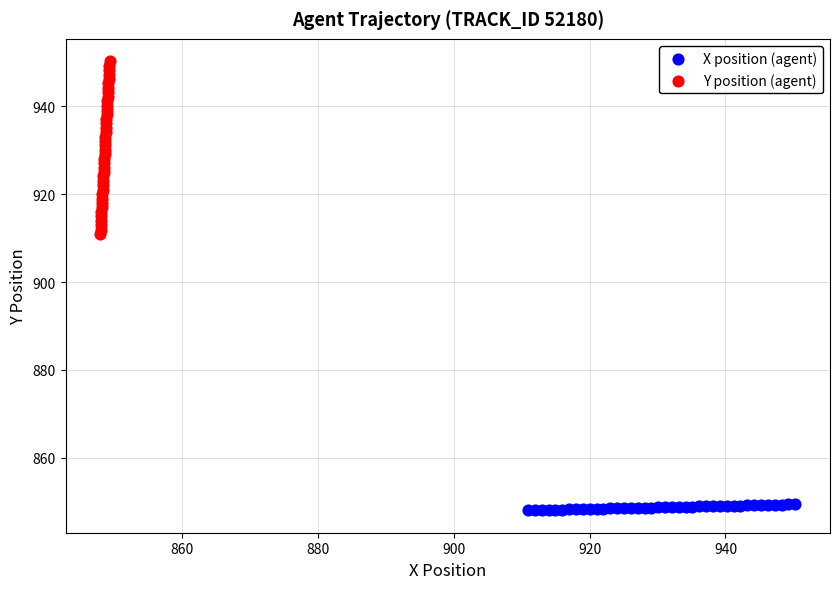

Which series has the largest Y range (max minus min)?

Y position (agent)